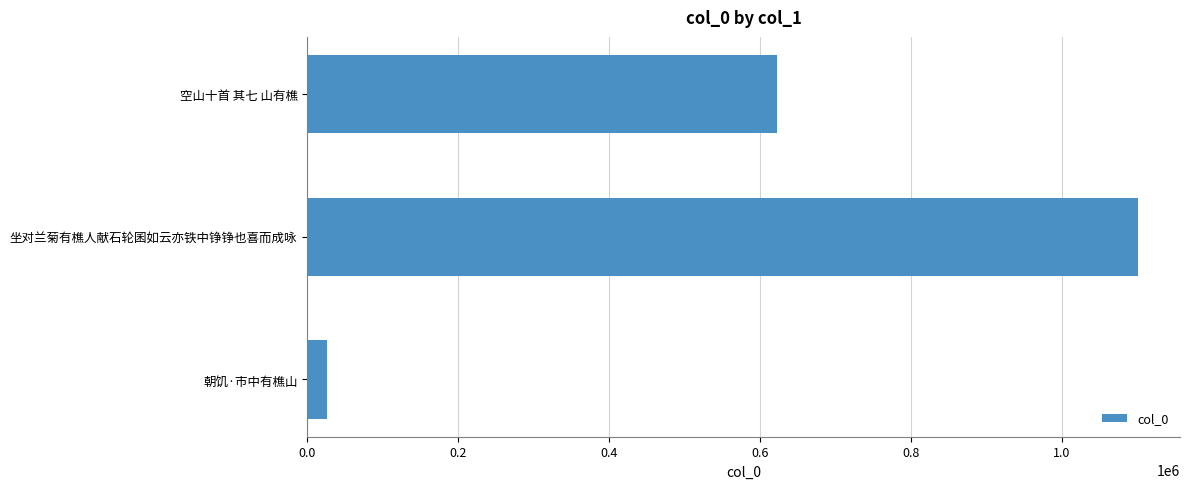

Are the bars grouped side by side (vs. stacked)?

No